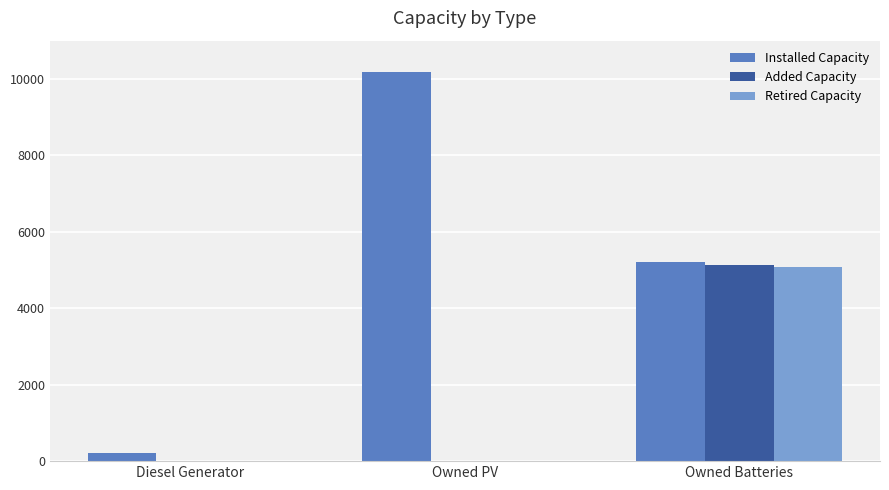

How many values in the Retired Capacity series exceed 0?

1